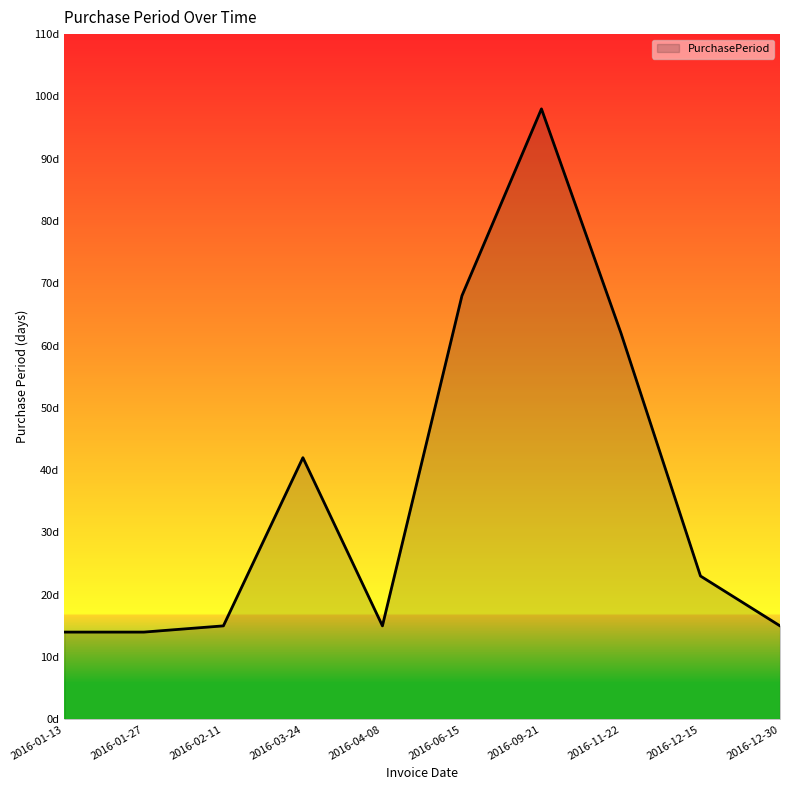

Reading left to right, list all the values displayed in this chart.

14	14	15	42	15	68	98	62	23	15